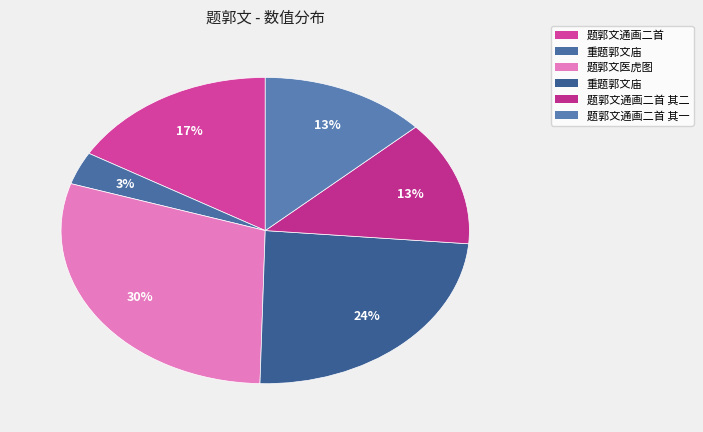

What is the largest slice in the pie chart?

题郭文医虎图